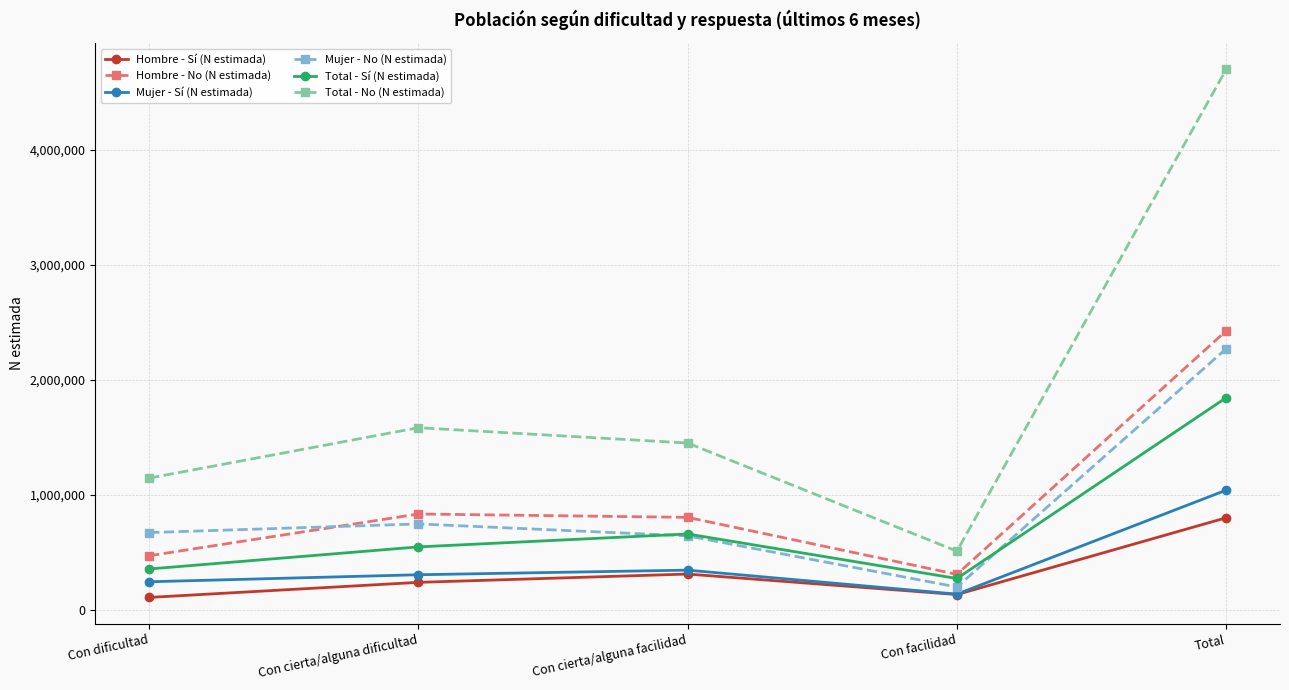

Reading left to right, what are all the values shown in this chart?

Hombre - Sí (N estimada): Con dificultad=111014	Con cierta/alguna dificultad=241936	Con cierta/alguna facilidad=314107	Con facilidad=135938	Total=802996
Hombre - No (N estimada): Con dificultad=473127	Con cierta/alguna dificultad=835958	Con cierta/alguna facilidad=806575	Con facilidad=311262	Total=2426921
Mujer - Sí (N estimada): Con dificultad=247097	Con cierta/alguna dificultad=308046	Con cierta/alguna facilidad=348193	Con facilidad=139568	Total=1042905
Mujer - No (N estimada): Con dificultad=674311	Con cierta/alguna dificultad=749492	Con cierta/alguna facilidad=645747	Con facilidad=201590	Total=2271139
Total - Sí (N estimada): Con dificultad=358112	Con cierta/alguna dificultad=549982	Con cierta/alguna facilidad=662301	Con facilidad=275506	Total=1845900
Total - No (N estimada): Con dificultad=1147438	Con cierta/alguna dificultad=1585450	Con cierta/alguna facilidad=1452321	Con facilidad=512852	Total=4698061